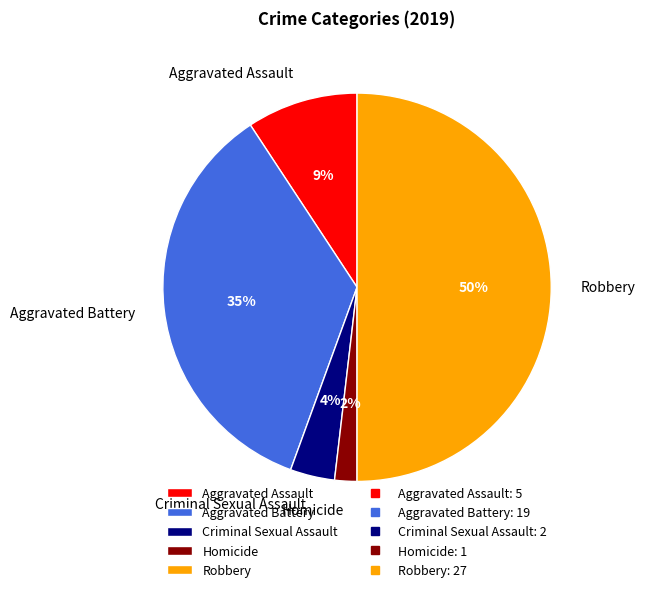

To the nearest percent, what is the difference between the Criminal Sexual Assault and Homicide slice percentages?

2%